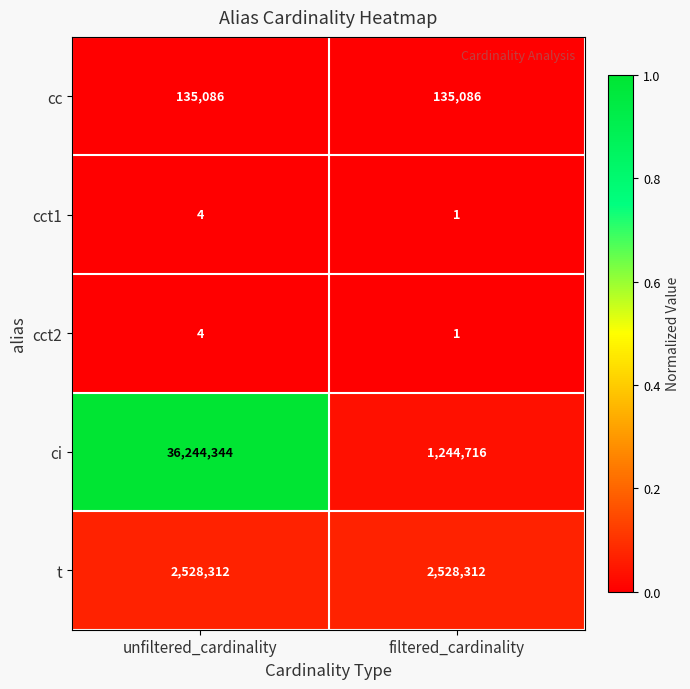

Reading left to right, transcribe all the data shown in this chart.

cc: 135086	135086
cct1: 4	1
cct2: 4	1
ci: 36244344	1244716
t: 2528312	2528312